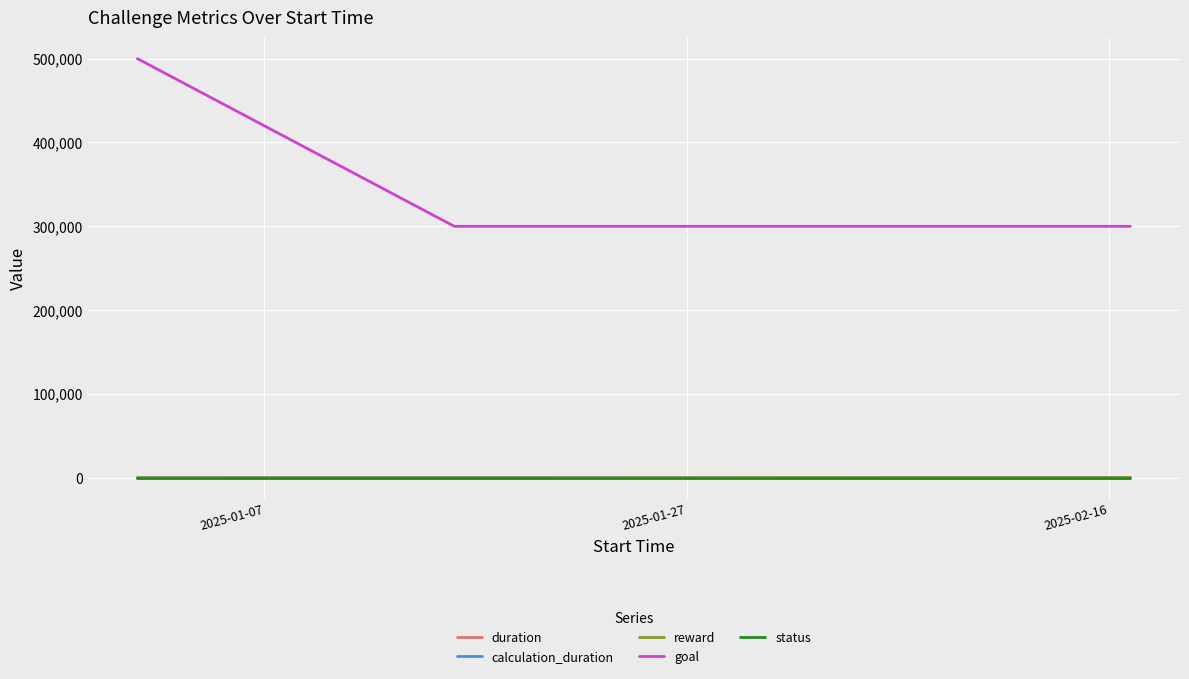

What is the sum of all goal values?

1100000